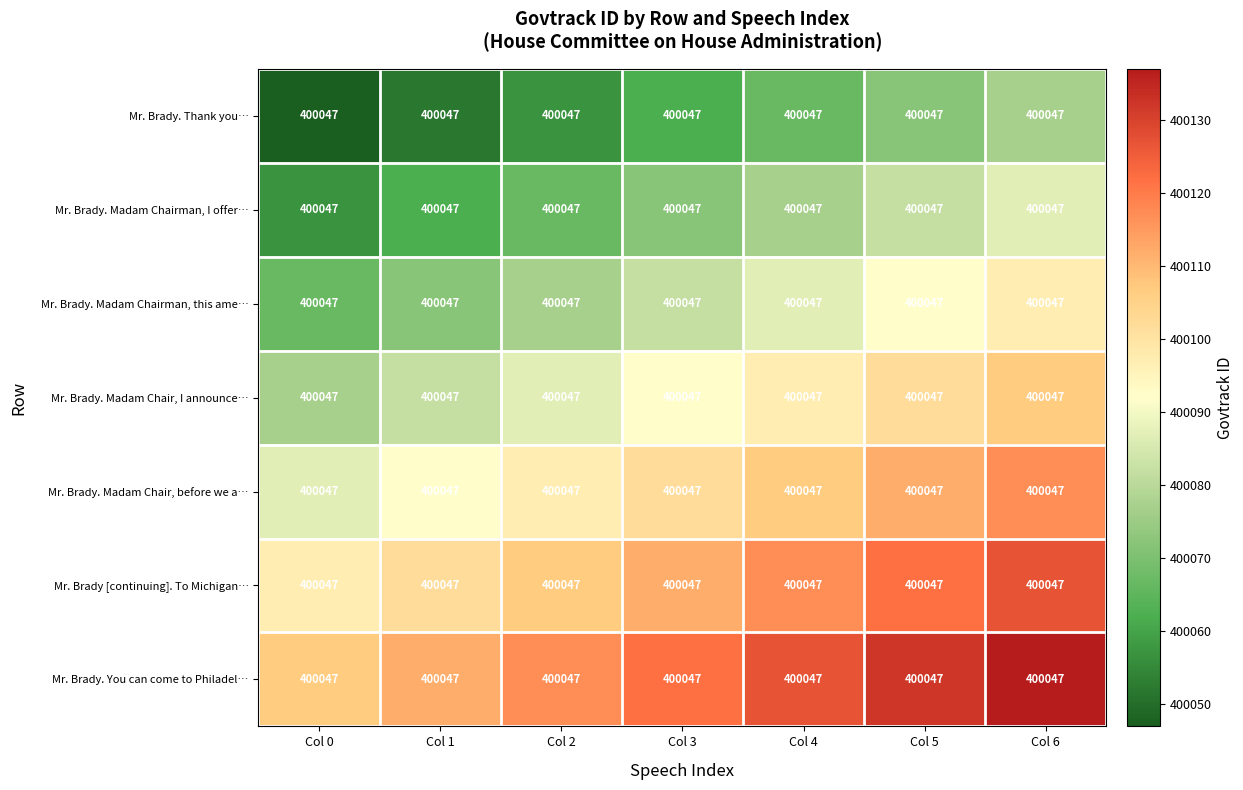

What is the approximate value of Mr. Brady. Thank you… at Col 4, to the nearest 5?

400065